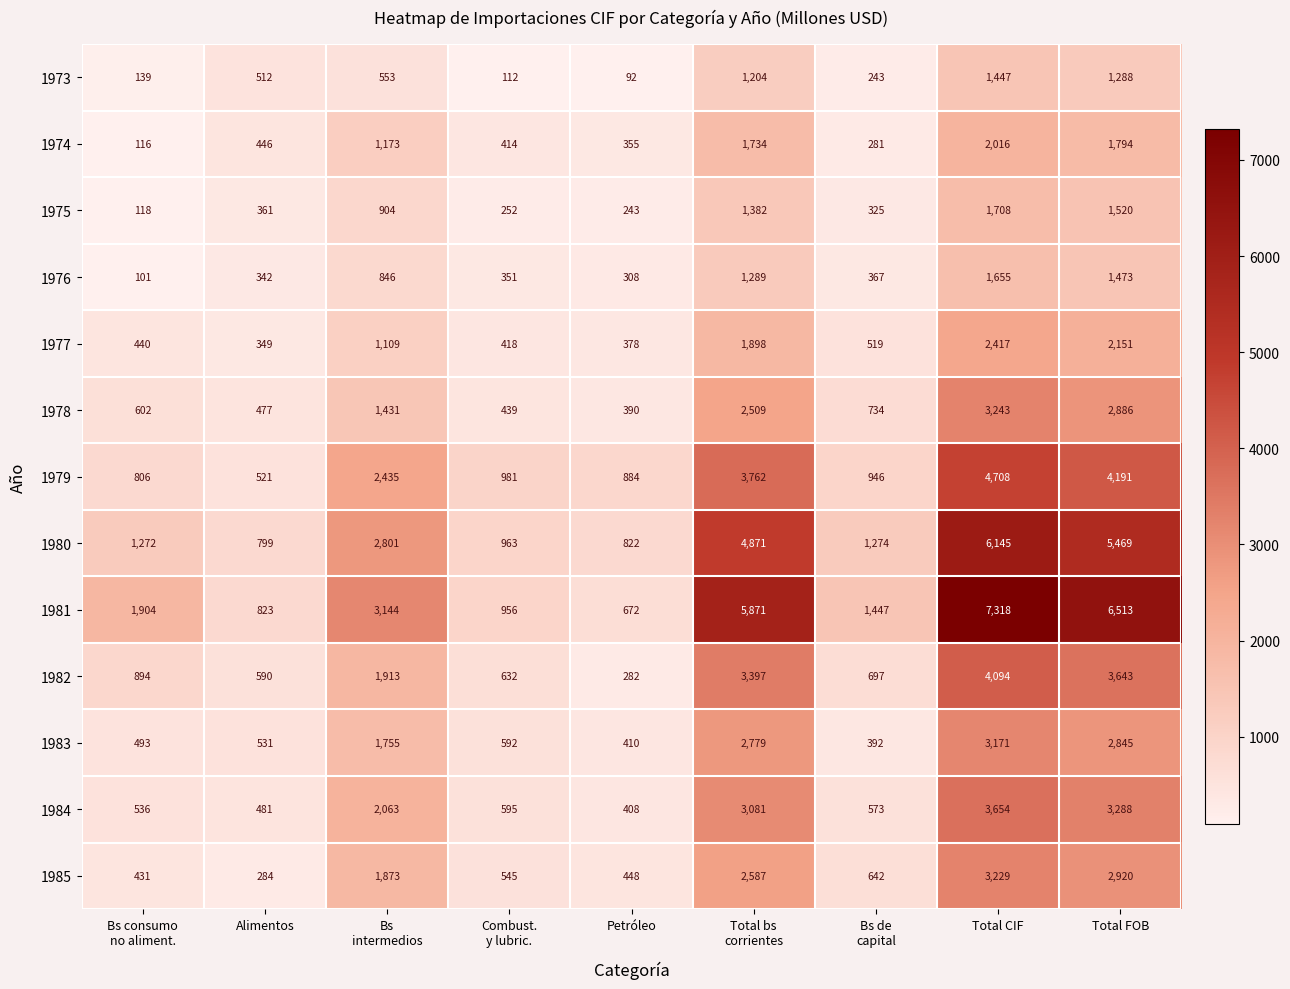

At how many categories does at least one series exceed 1978?

4